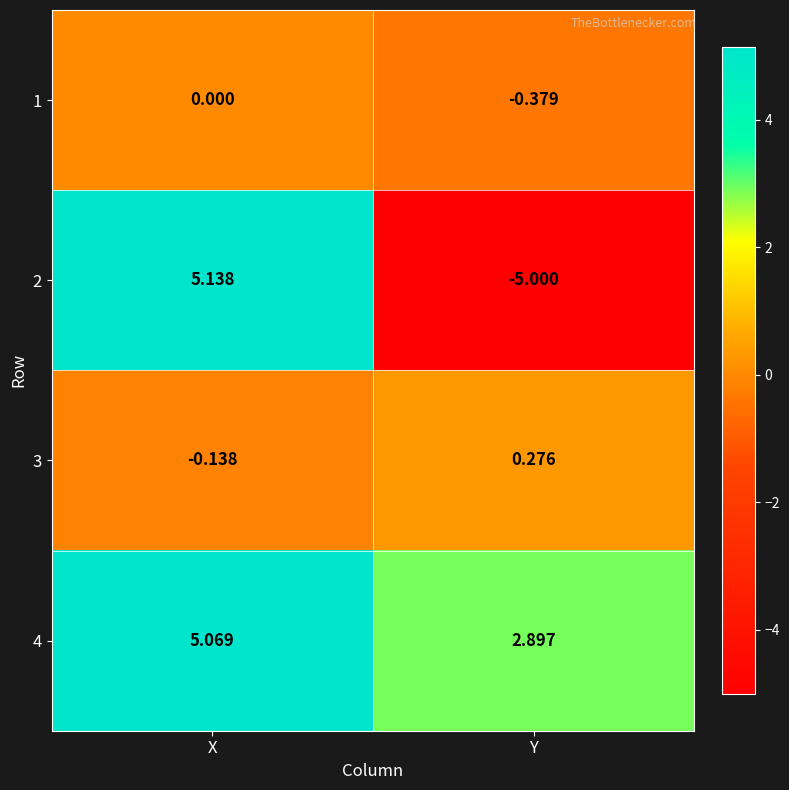

What is the spread (max minus min) of values at Y?

7.9